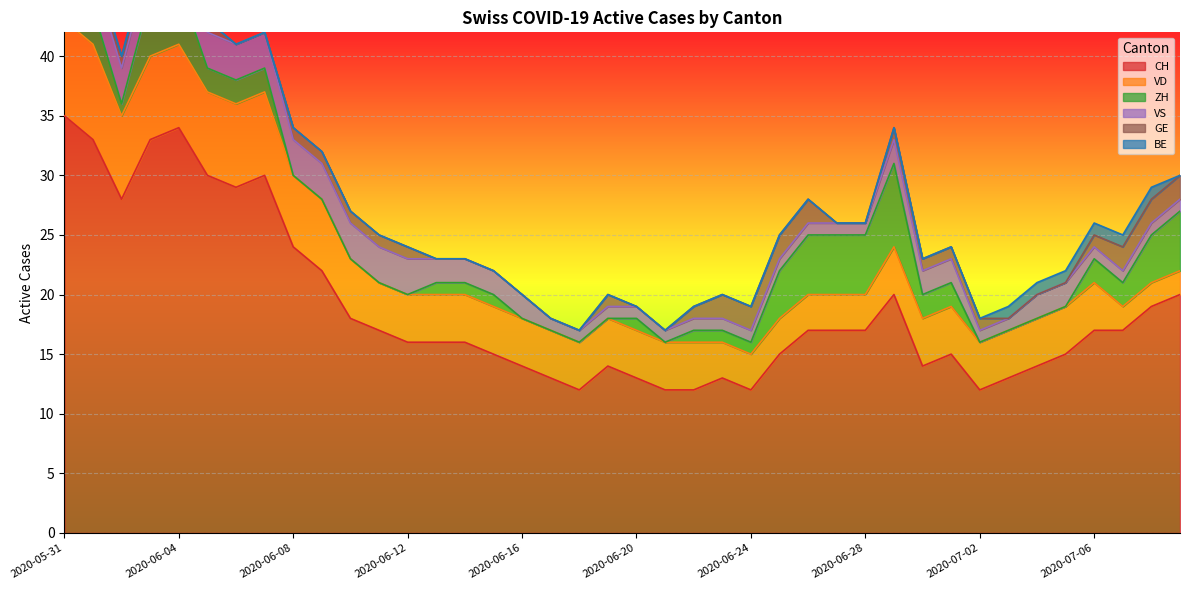

At which category is the sum across all series the highest?

2020-05-31